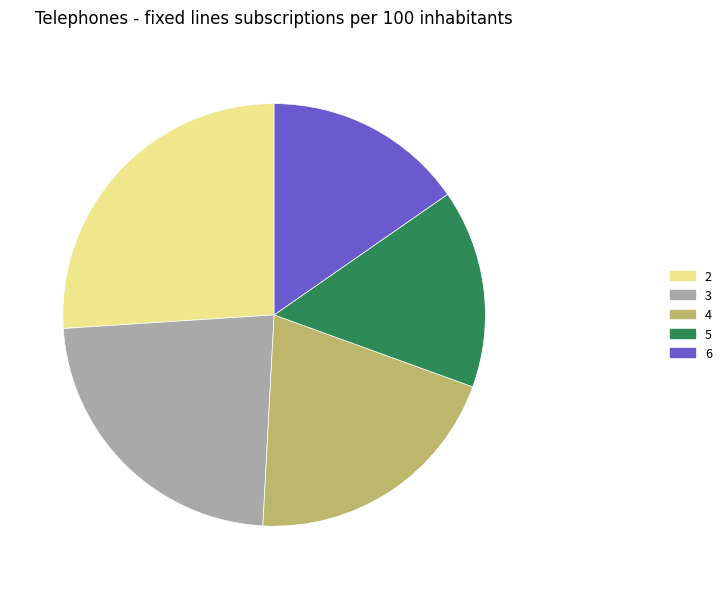

Is it true that 6 is 15% of the pie?

True